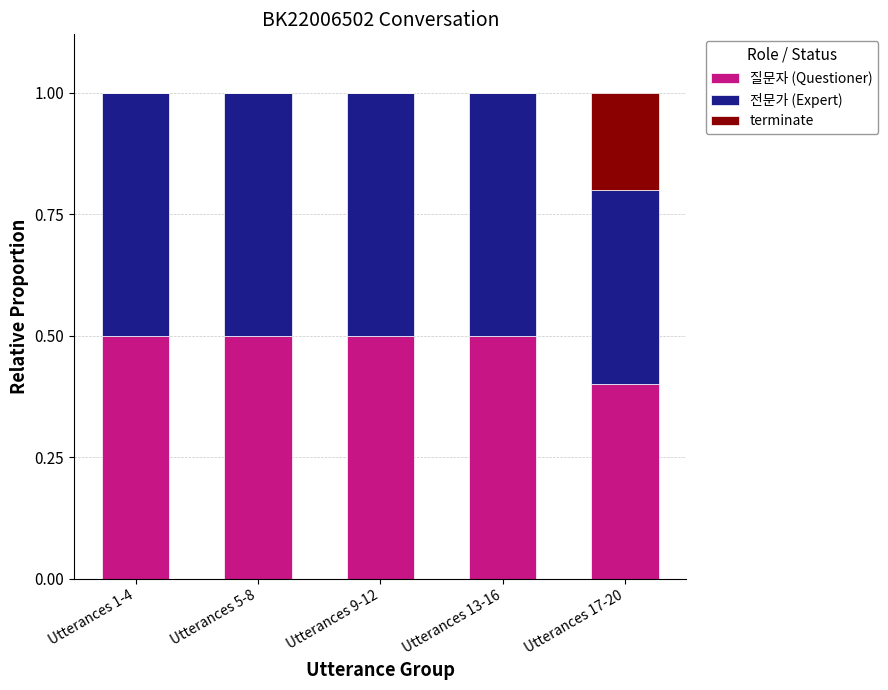

Reading right to left, transcribe the values for 질문자 (Questioner).

Utterances 17-20=0.4	Utterances 13-16=0.5	Utterances 9-12=0.5	Utterances 5-8=0.5	Utterances 1-4=0.5